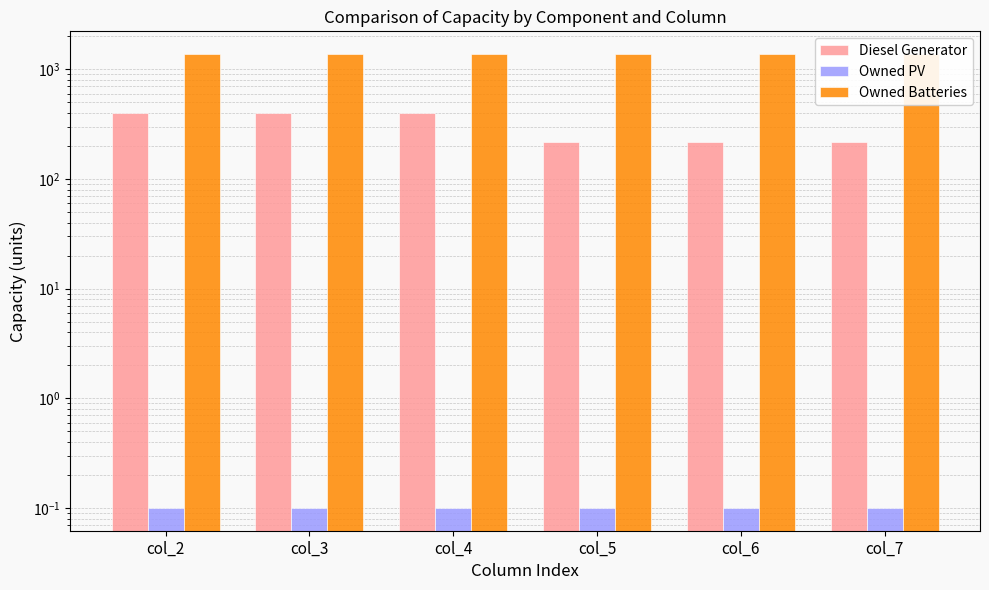

How many distinct data groups are displayed?

3